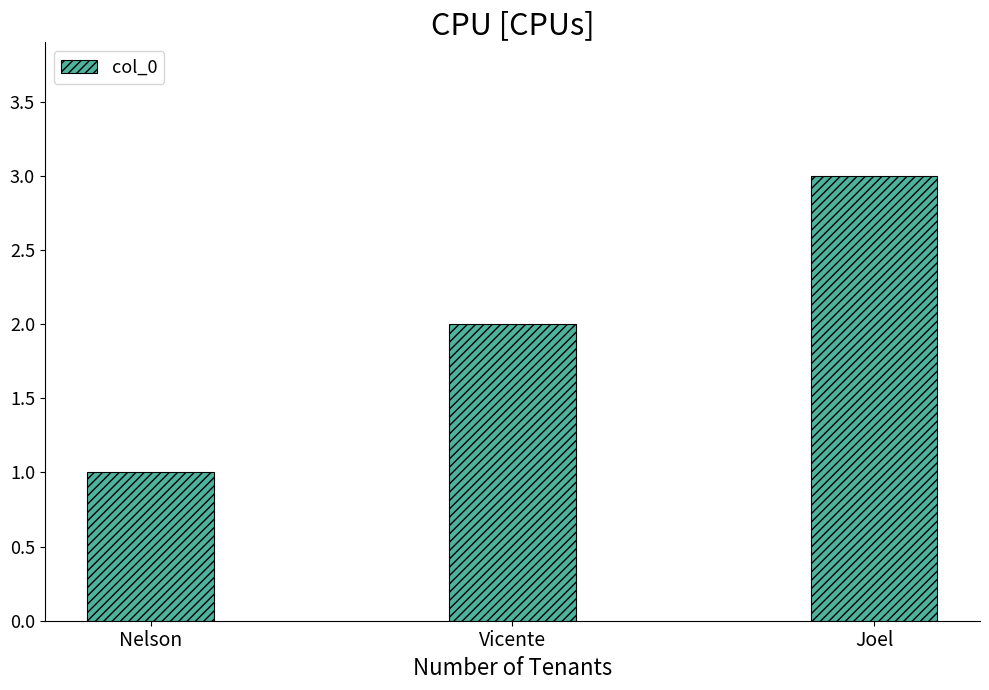

Approximately how many times larger is the value at Vicente compared to Joel?

0.7